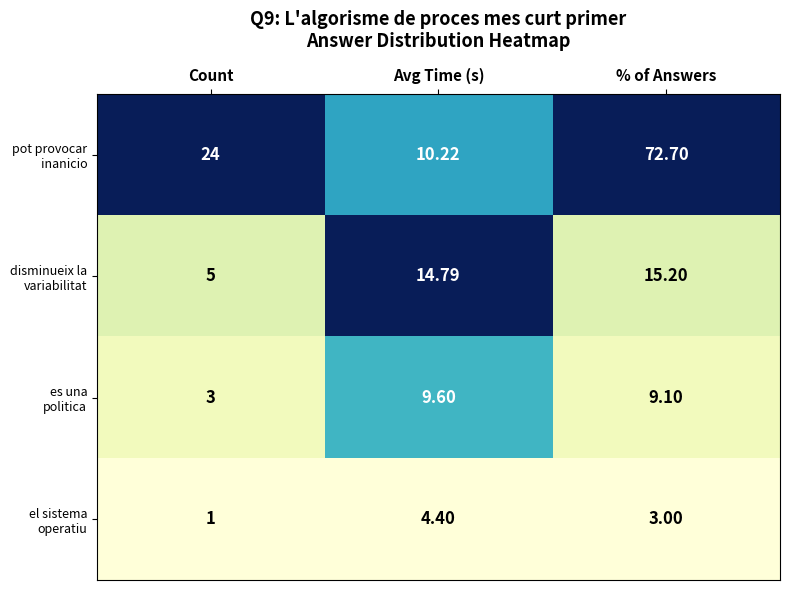

Which label corresponds to the largest value in the chart?

% of Answers